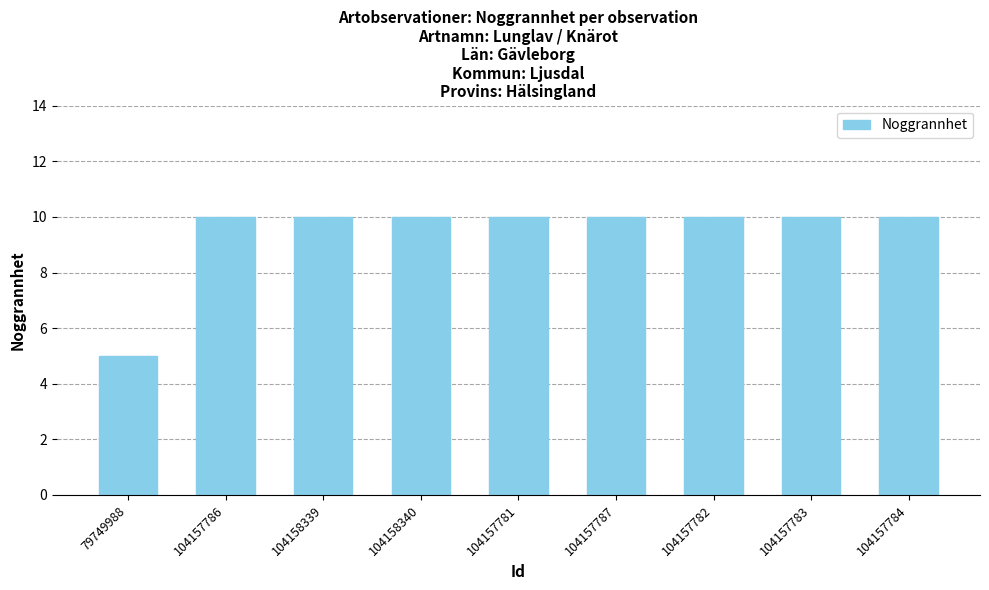

How many bars are there in total?

9